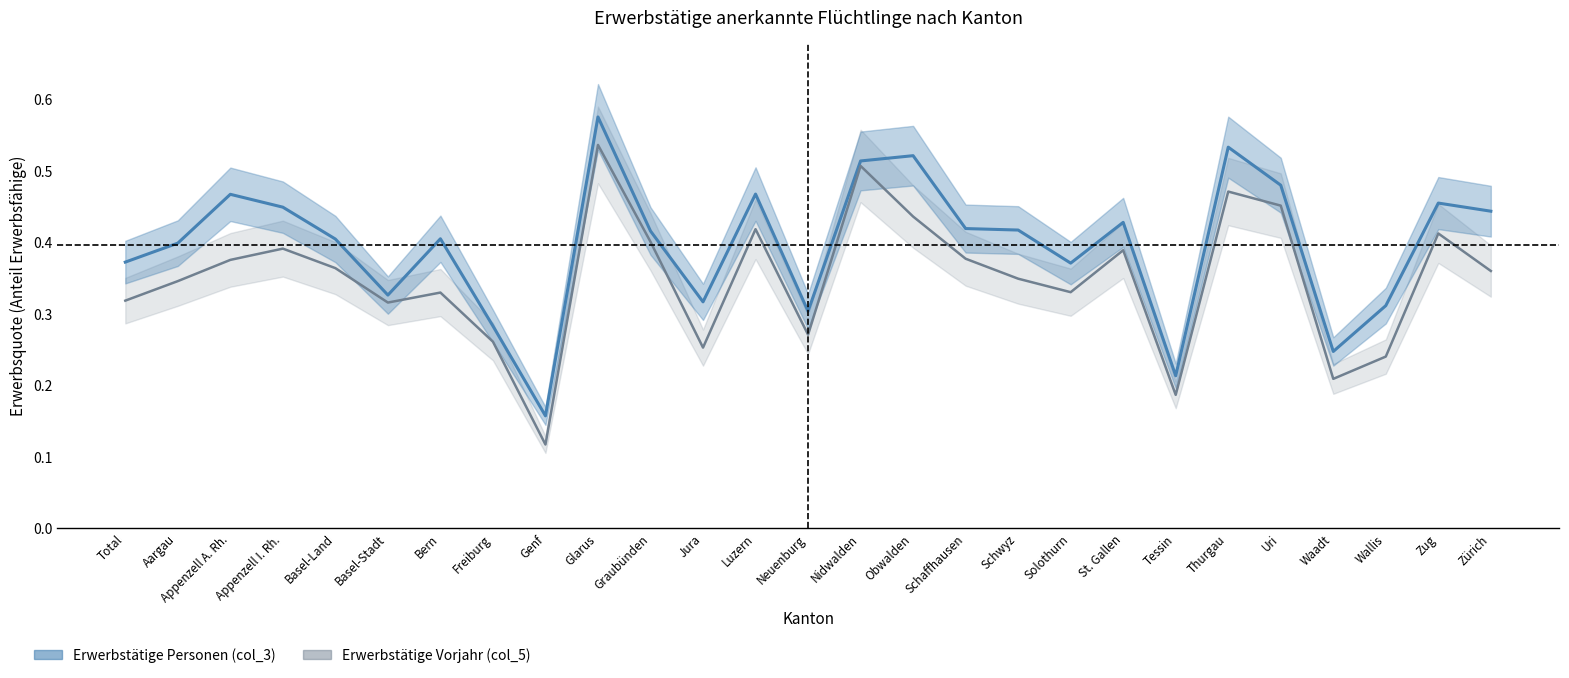

What are all the series names shown in the legend?

Erwerbstätige Personen (col_3), Erwerbstätige Vorjahr (col_5)